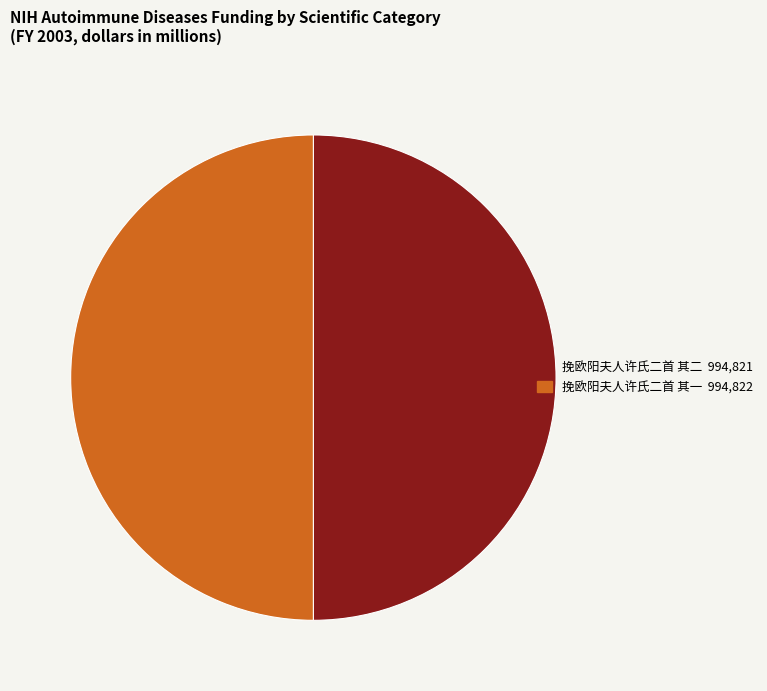

The 挽欧阳夫人许氏二首 其二 slice represents 61% of the pie. True or false?

False